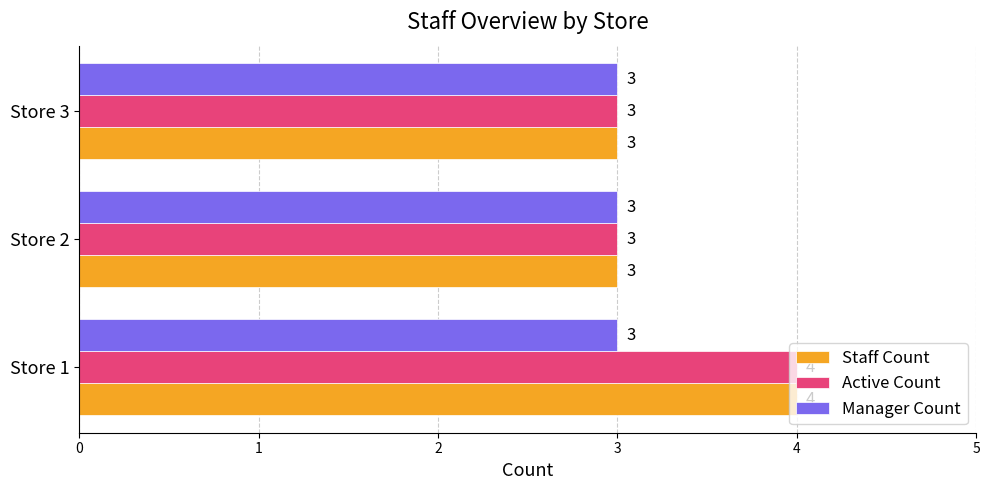

What is the sum of the Staff Count values at Store 1 and Store 3?

7